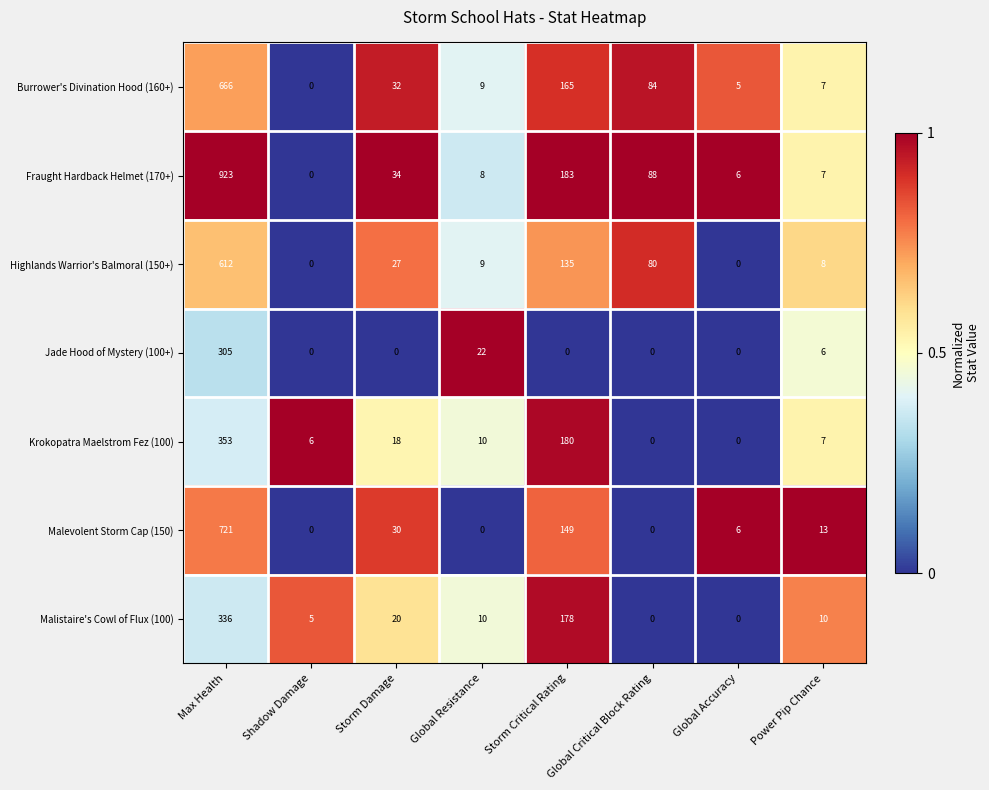

Is it true that Krokopatra Maelstrom Fez (100) equals 6 at Shadow Damage?

True